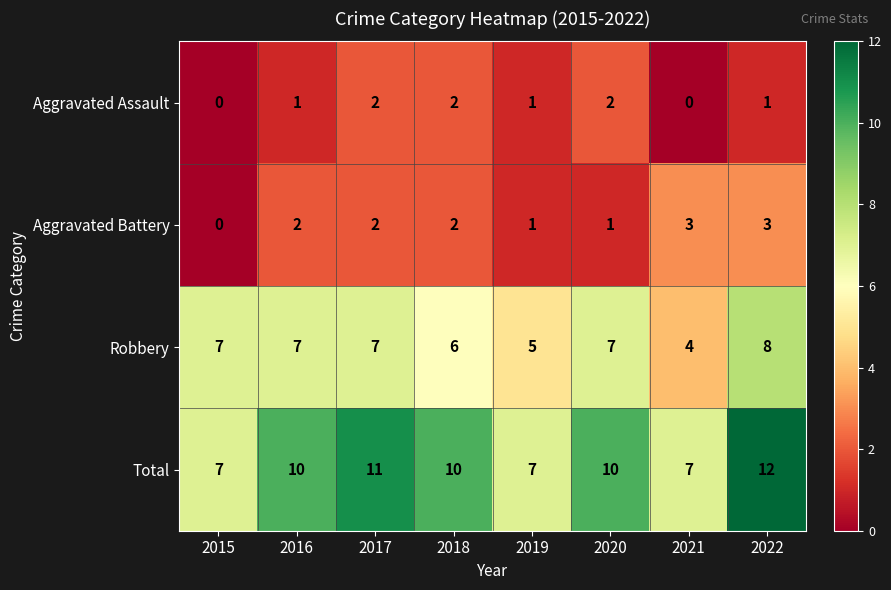

What is the difference between the maximum and minimum values in the Total series?

5